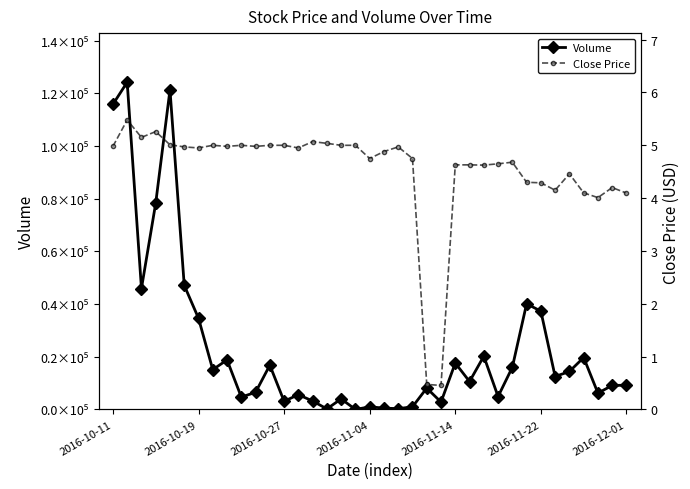

Between 2016-10-11 and 10, which is larger?

2016-10-11